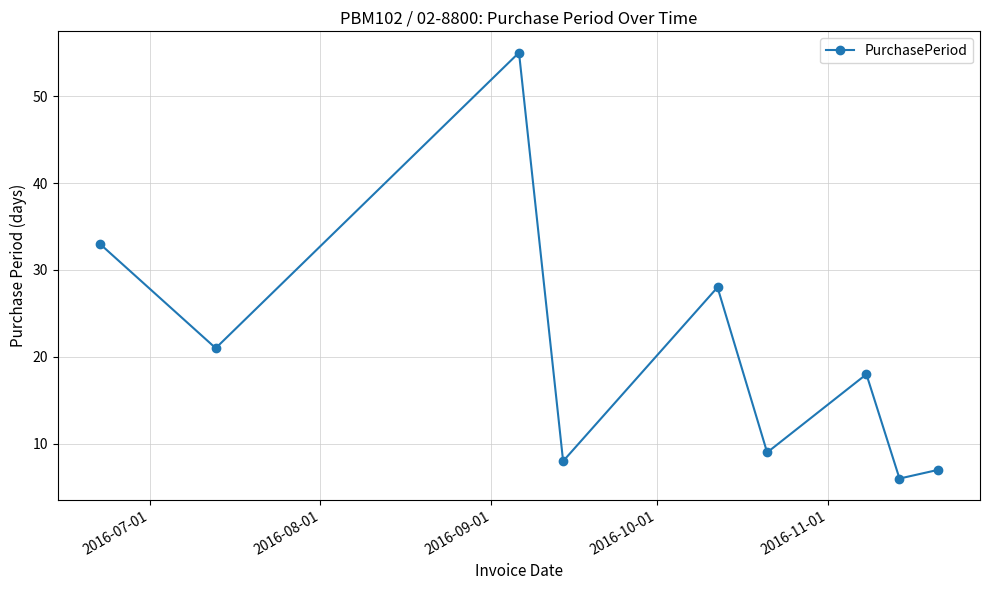

How many lines are shown in the chart?

1